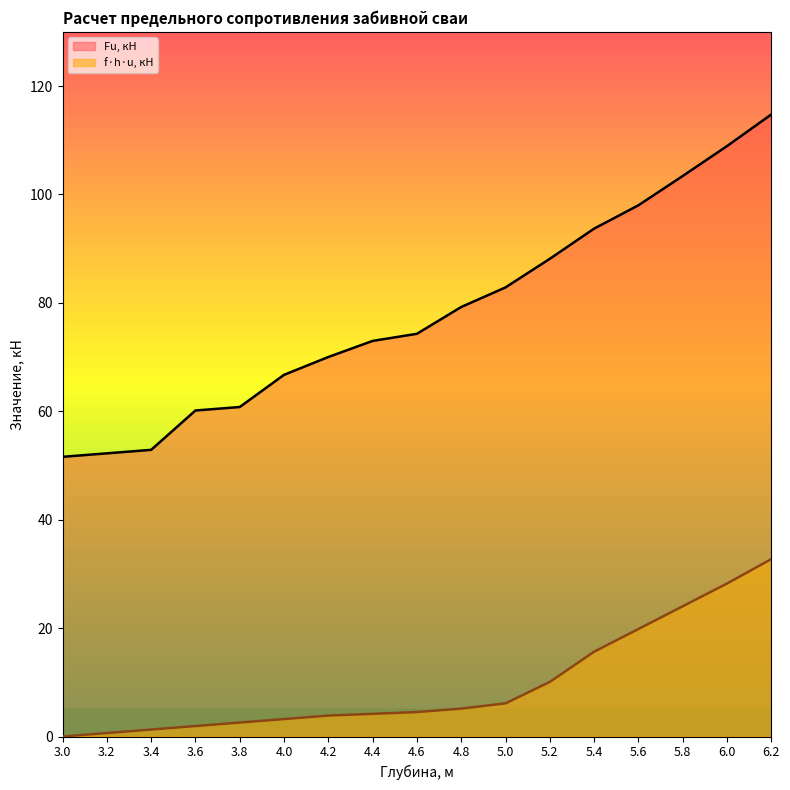

List the series in order of their peak value, lowest first.

f·h·u, кН, Fu, кН